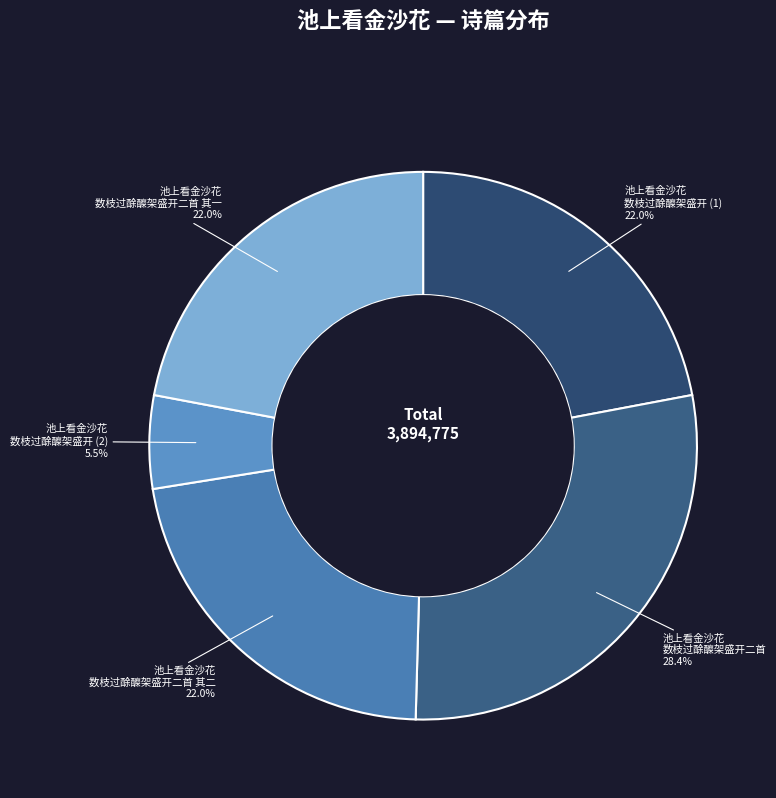

Combined, do 池上看金沙花 数枝过酴醾架盛开二首 and 池上看金沙花 数枝过酴醾架盛开二首 其一 account for over 50%?

Yes